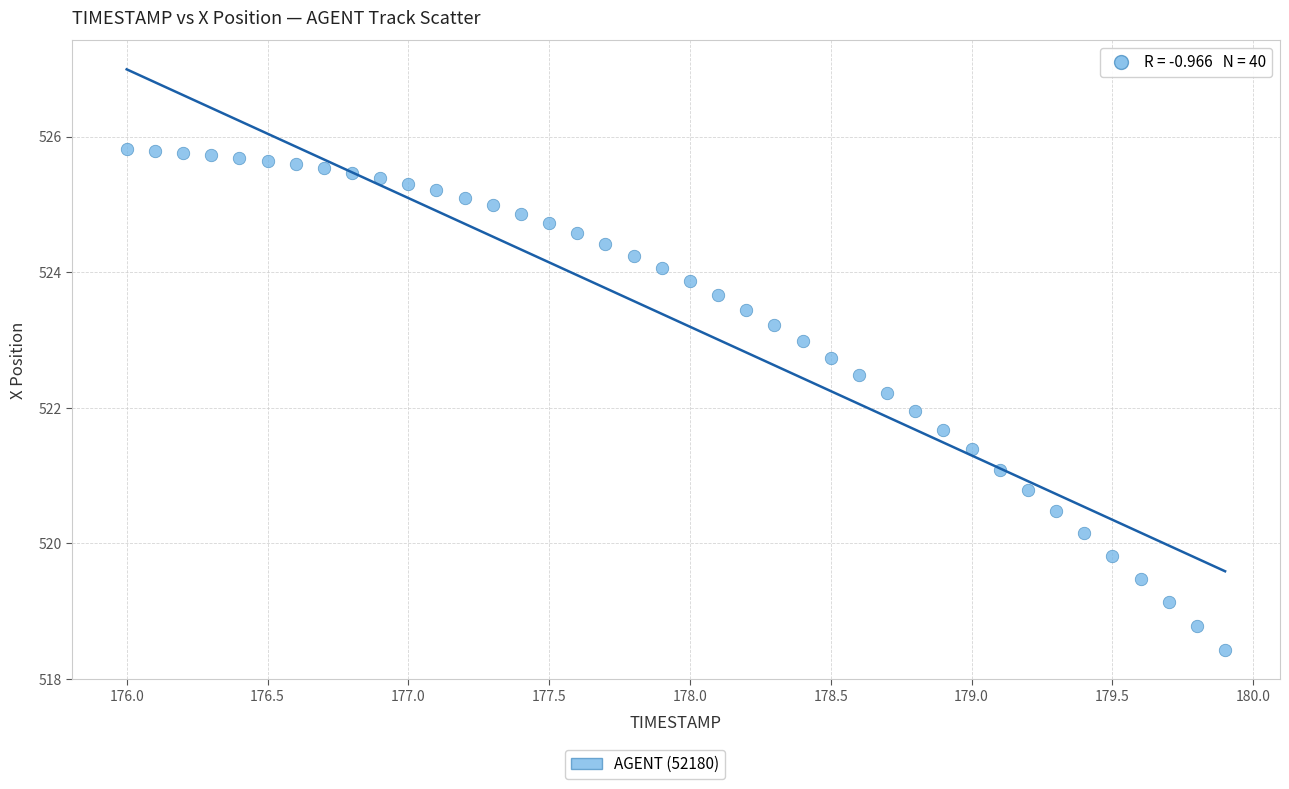

What is the range of X values (max minus min)?

3.9